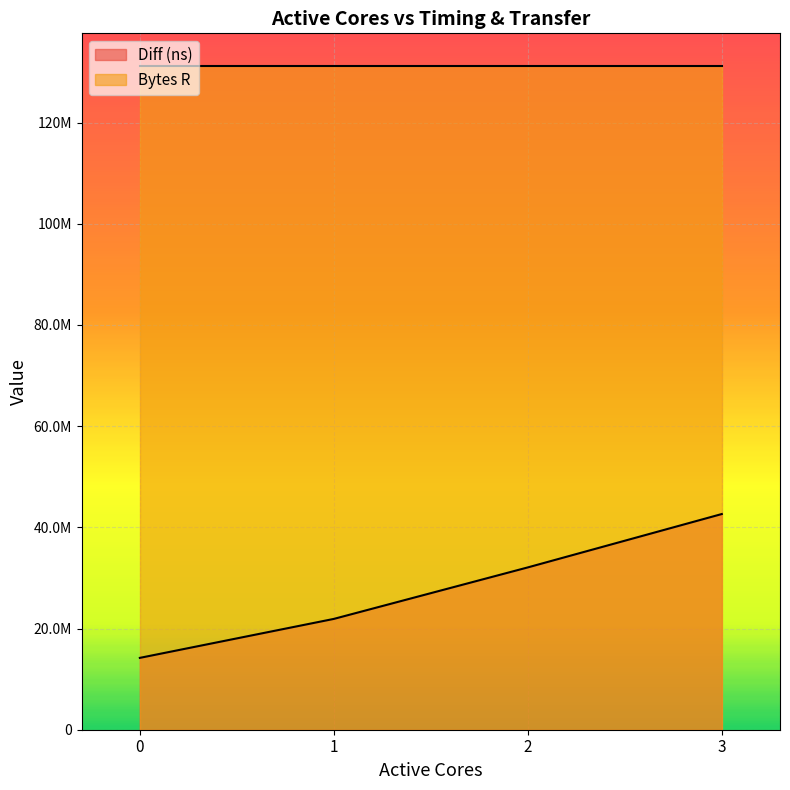

Reading right to left, extract all data points from this chart.

42627199	32079625	21900938	14200189